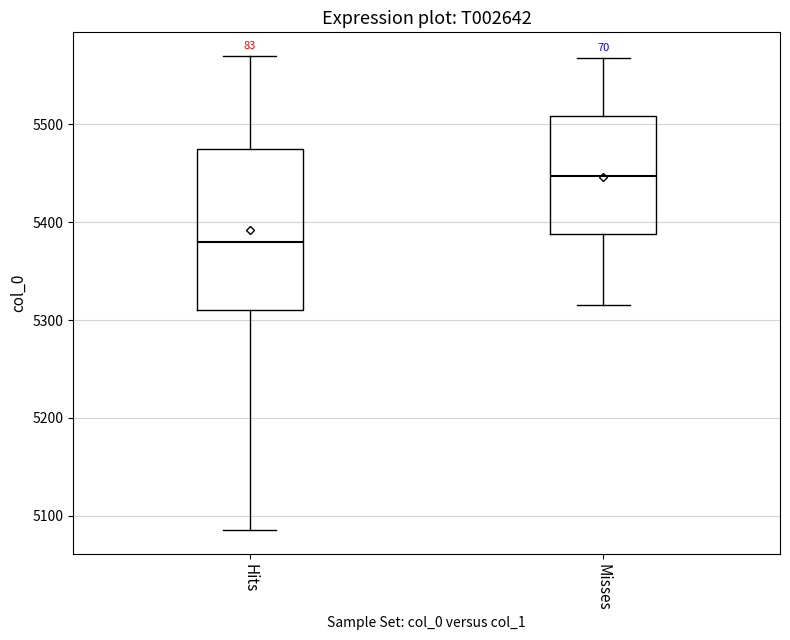

Which box is the tallest, from its lower edge to its upper edge?

Hits